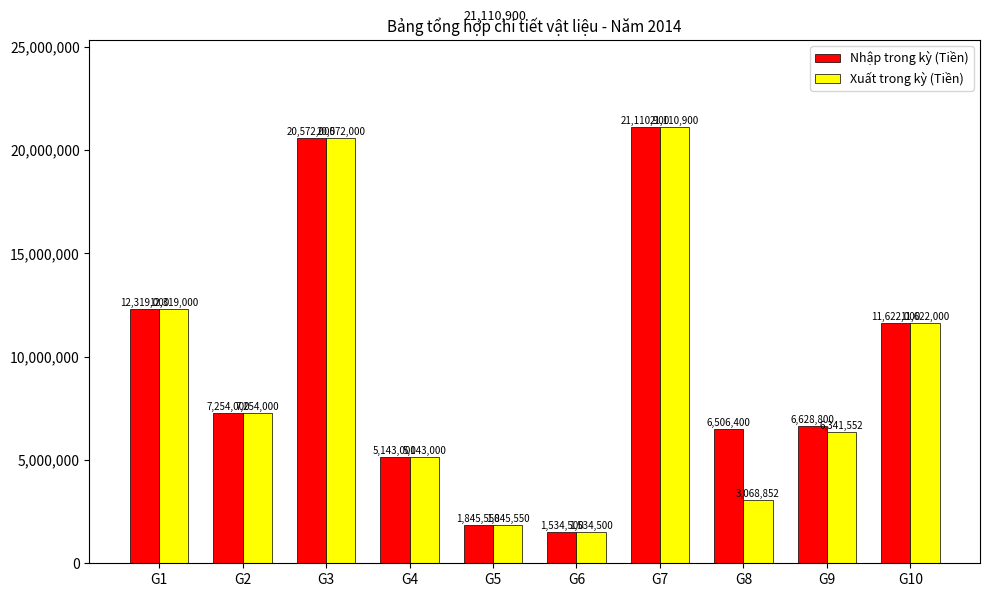

How many distinct data groups are displayed?

2